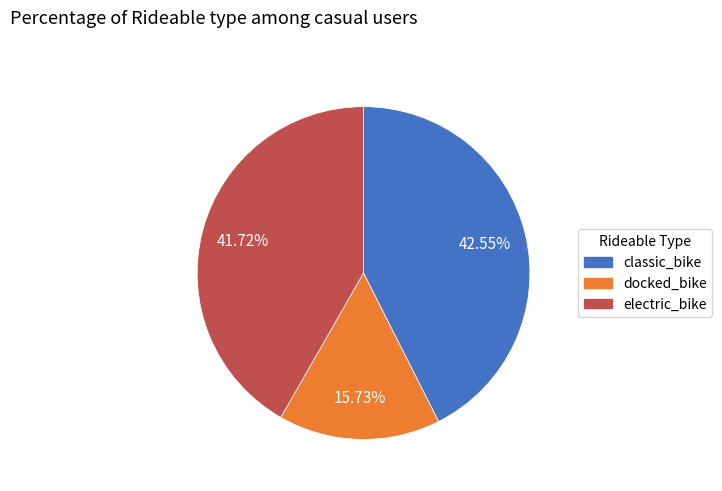

Does any single category account for the majority?

No